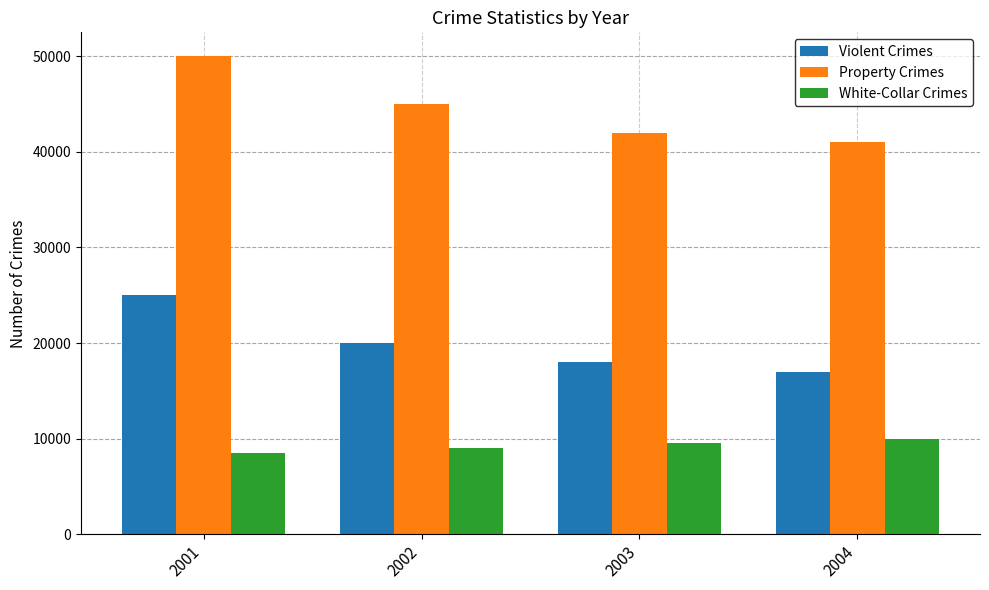

What is the difference between the second highest and minimum values in the Violent Crimes series?

3000